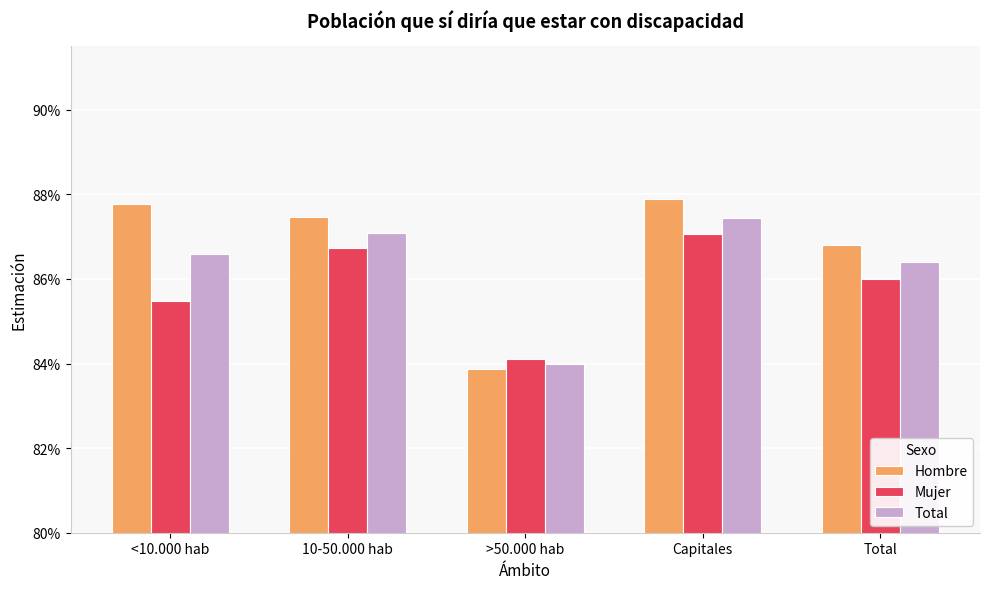

At how many categories does at least one series exceed 0?

5